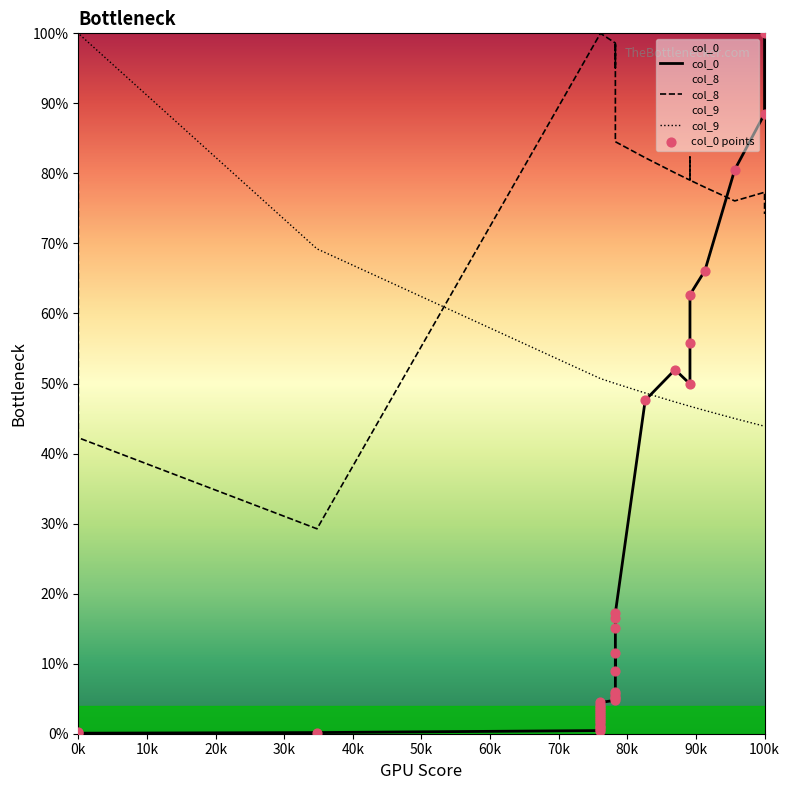

Which series has the largest total across all categories?

col_8